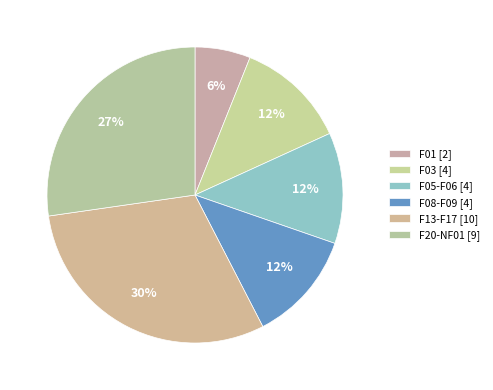

How many segments does this pie chart have?

6